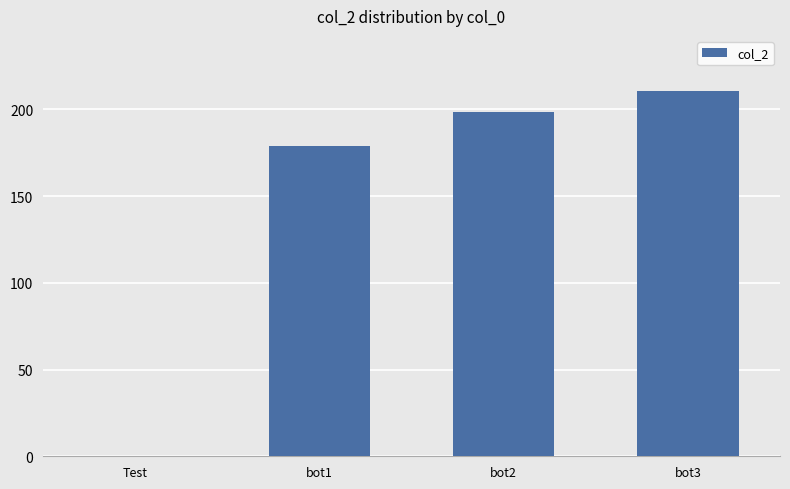

Which label corresponds to the largest value in the chart?

bot3